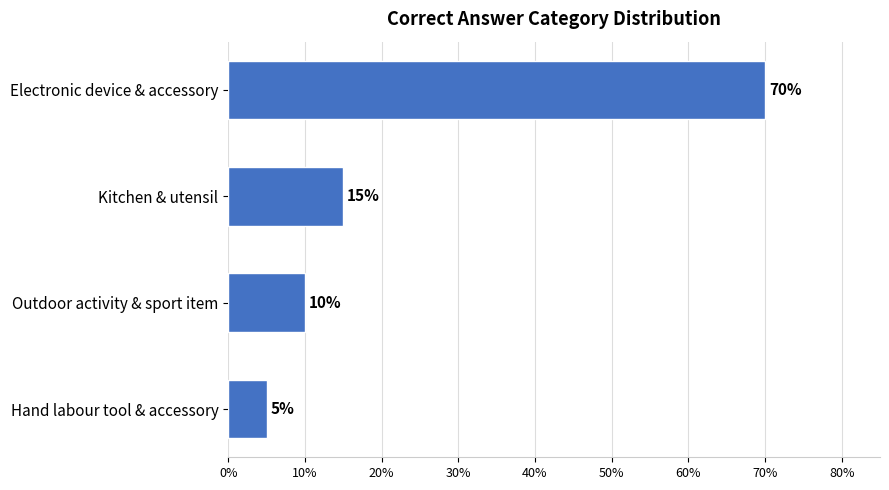

The value at Hand labour tool & accessory is 9. True or false?

False